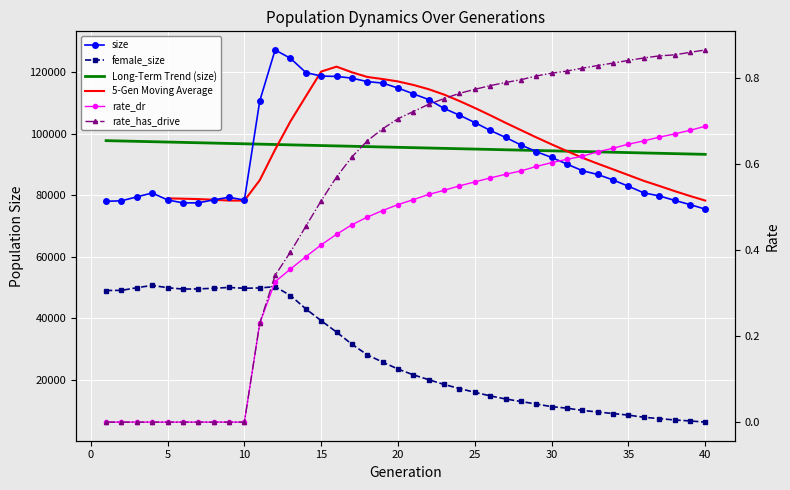

Is the value of size at 38 greater than the value of rate_dr at 30?

Yes